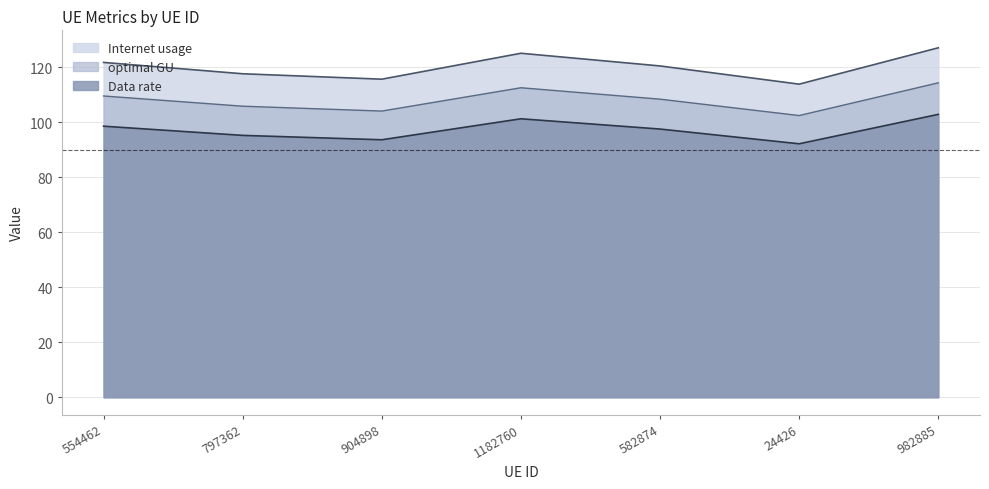

Reading left to right, transcribe all the data shown in this chart.

Internet usage: 554462=121.8	797362=117.6	904898=115.7	1182760=125.1	582874=120.5	24426=113.8	982885=127.1
Data rate: 554462=98.6	797362=95.2	904898=93.6	1182760=101.3	582874=97.5	24426=92.2	982885=102.9
optimal GU: 554462=109.5	797362=105.8	904898=104.1	1182760=112.5	582874=108.4	24426=102.4	982885=114.3